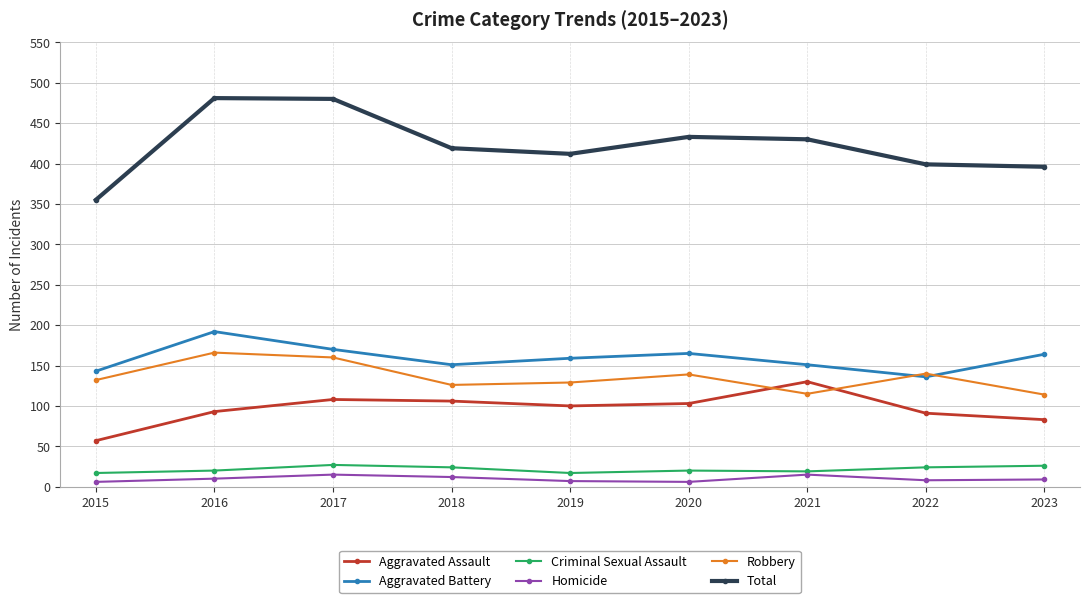

Between 2016 and 2020, which series saw the biggest shift?

Total